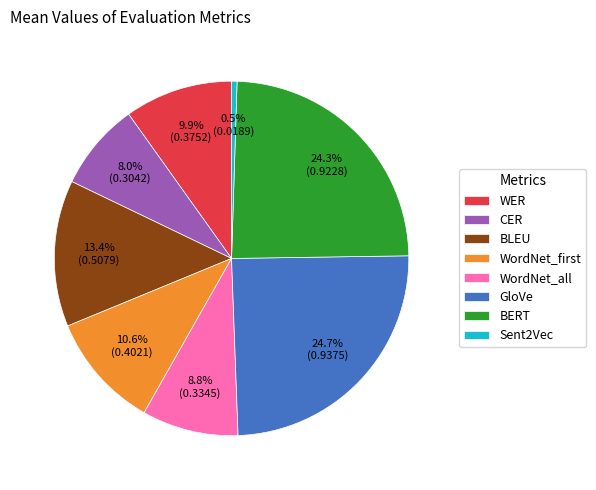

Is BERT the majority of the pie?

No